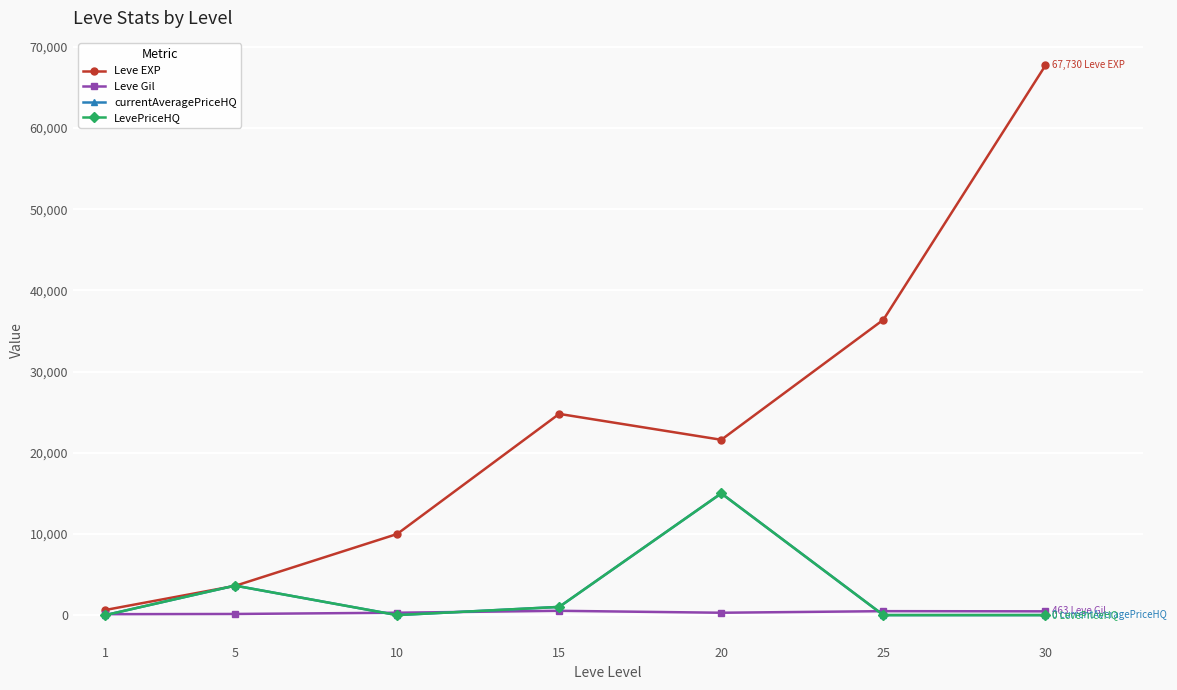

Which series has the largest total across all categories?

Leve EXP